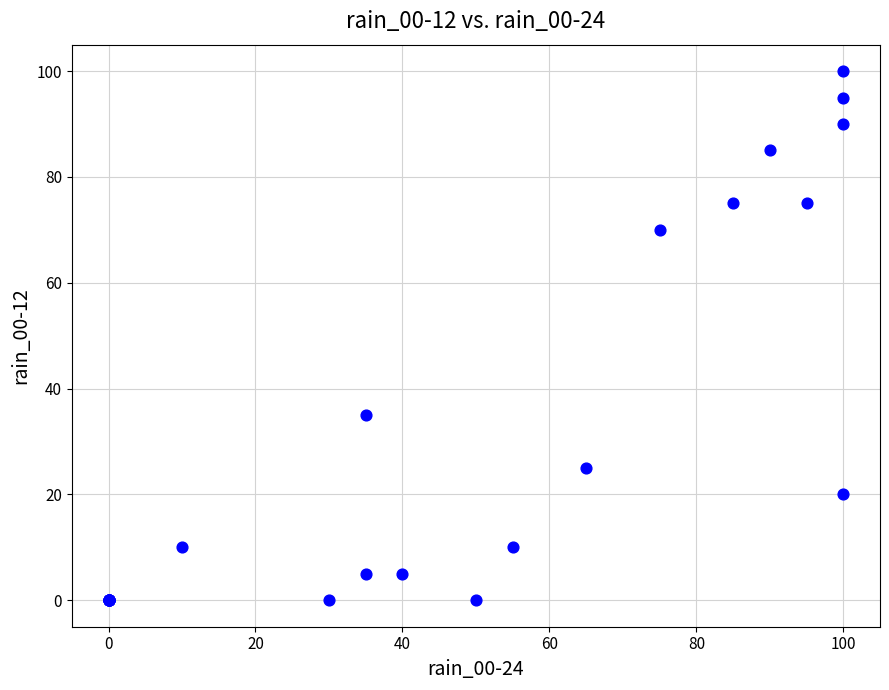

What Y value in the scatter plot is closest to 50?

35